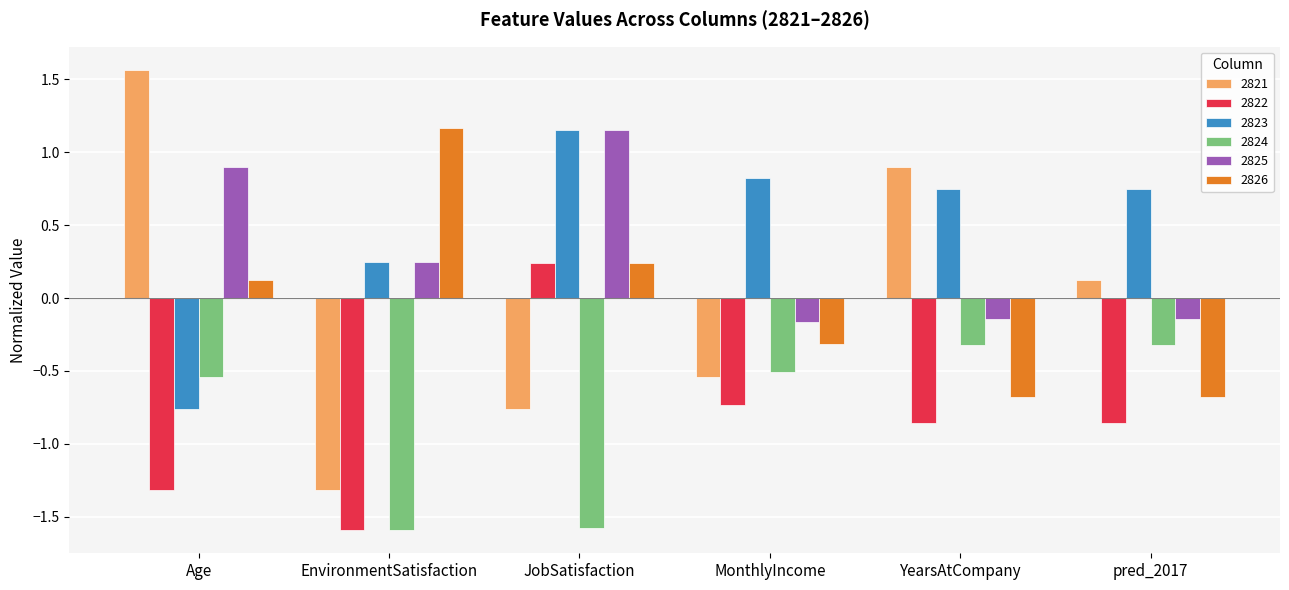

What is the difference between the second highest and minimum values in the 2824 series?

1.3